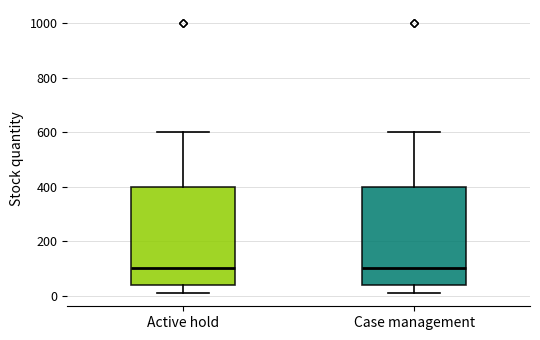

Reading left to right, transcribe this box plot: for each box, give where its median line is, the range the box spans, and where its two whiskers end, as read against the y-axis. The values are not printed on the chart, so give them approximately, as read against the axis.

Active hold: median 100, box 40 to 400, whiskers 20 to 600
Case management: median 100, box 40 to 400, whiskers 20 to 600